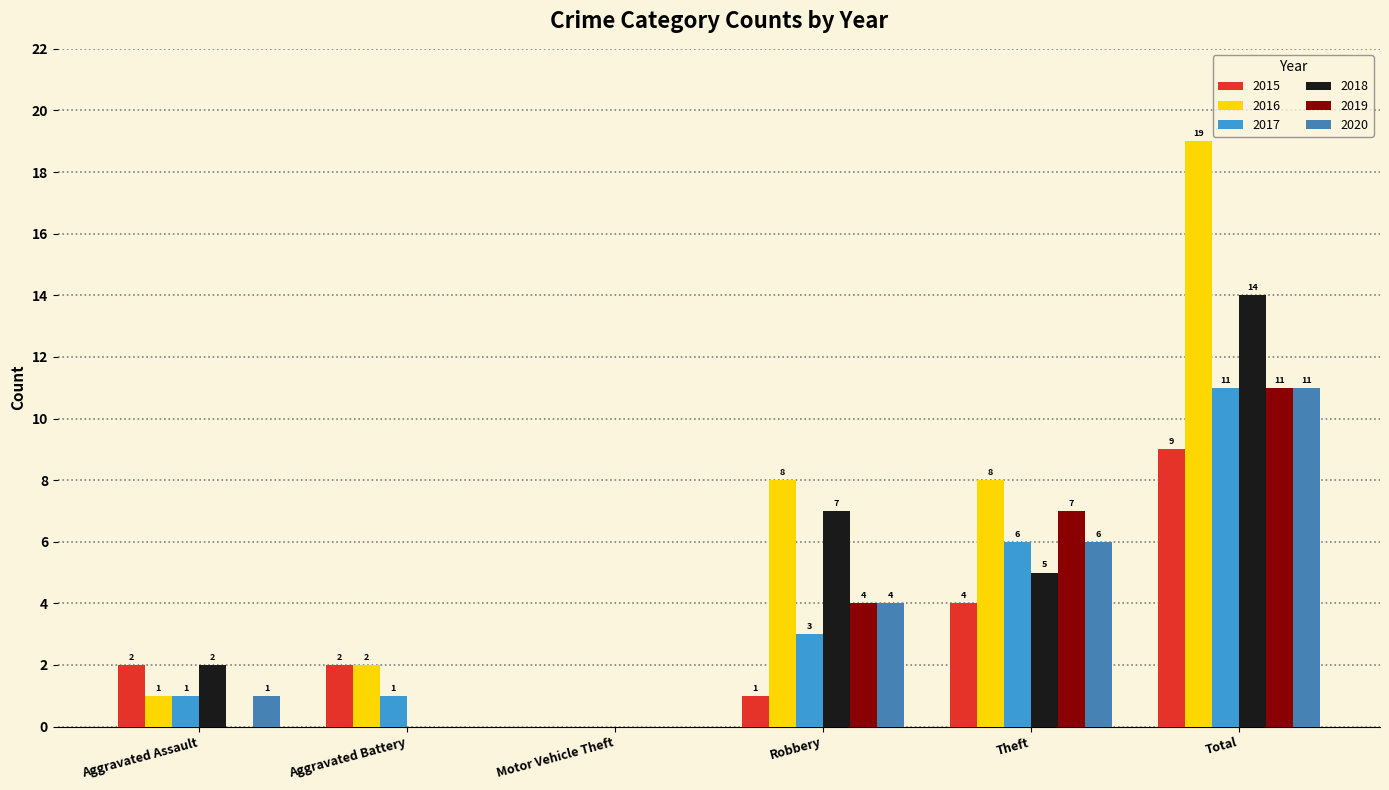

What is the approximate value of 2017 at Total?

11